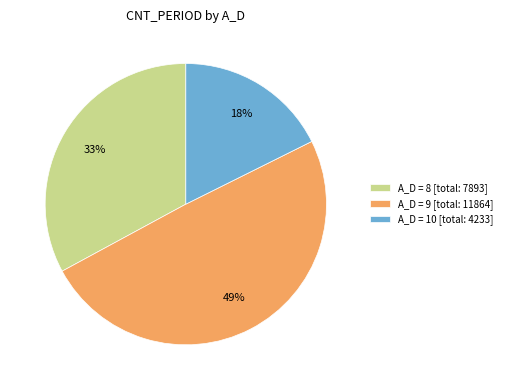

Is there a majority slice in this chart?

No